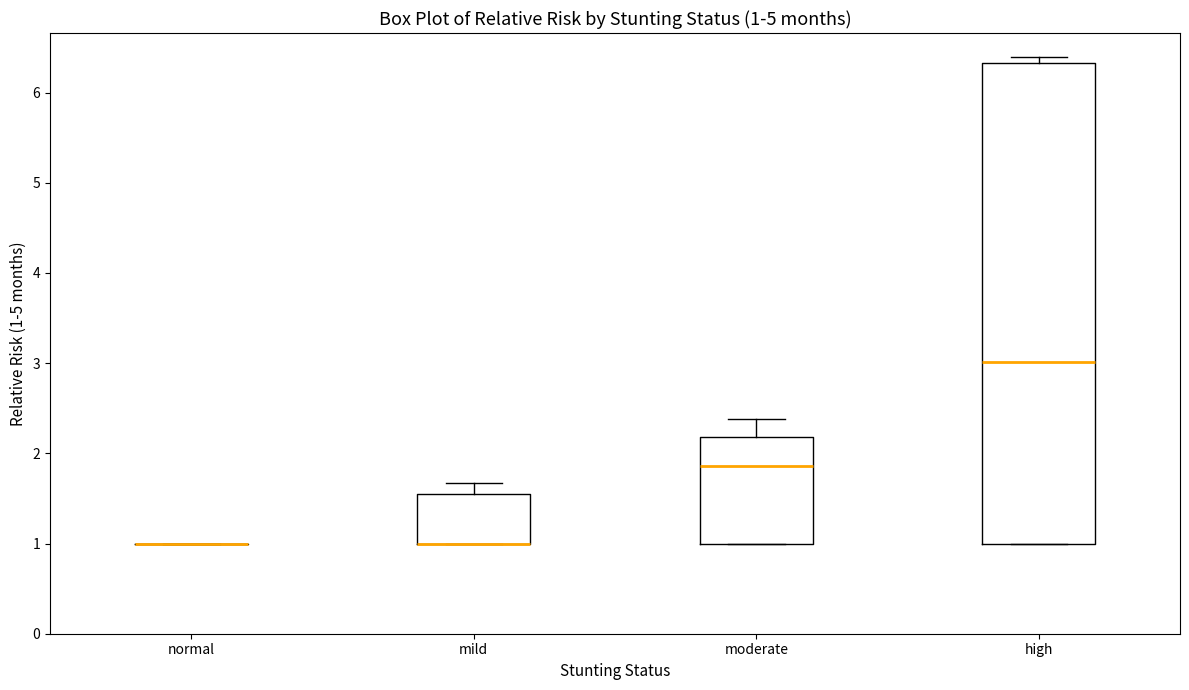

Which box is the tallest, from its lower edge to its upper edge?

high